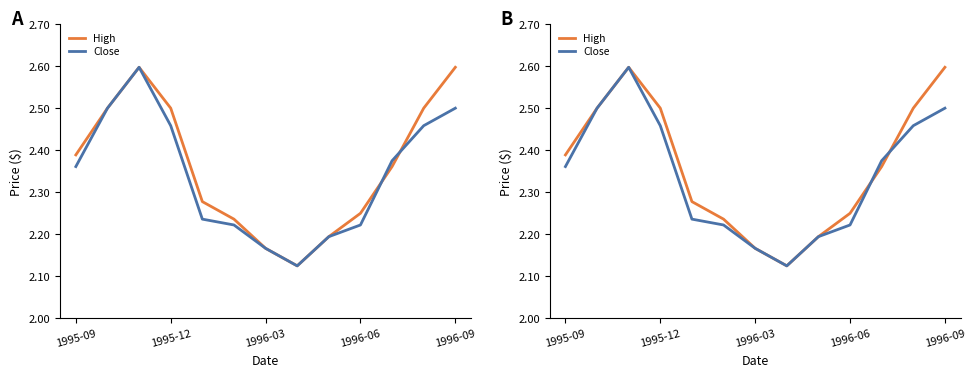

What position from the right is 7?

6